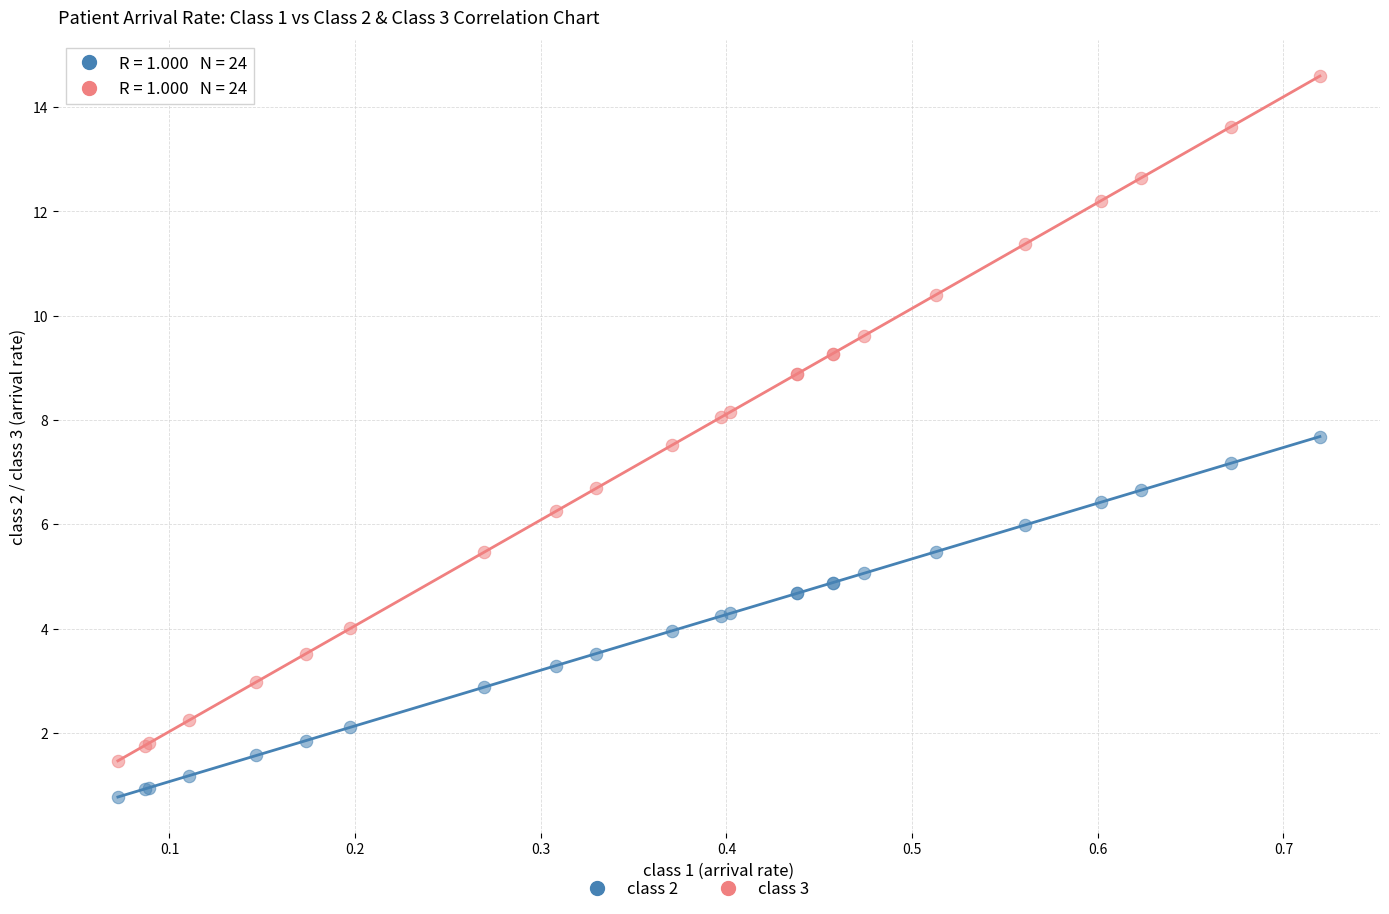

Which series reaches the maximum Y coordinate?

class 3